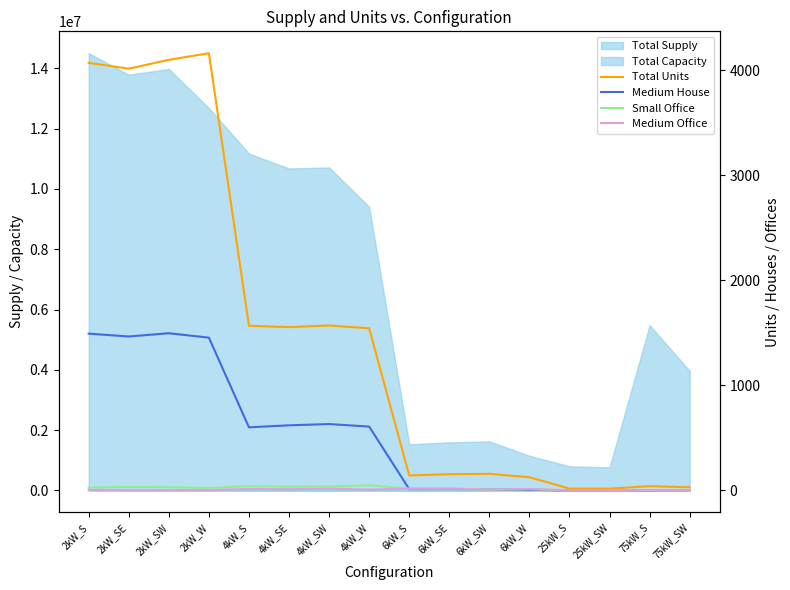

Which series ends up on top after the final intersection of Medium Office and Medium House?

Medium Office